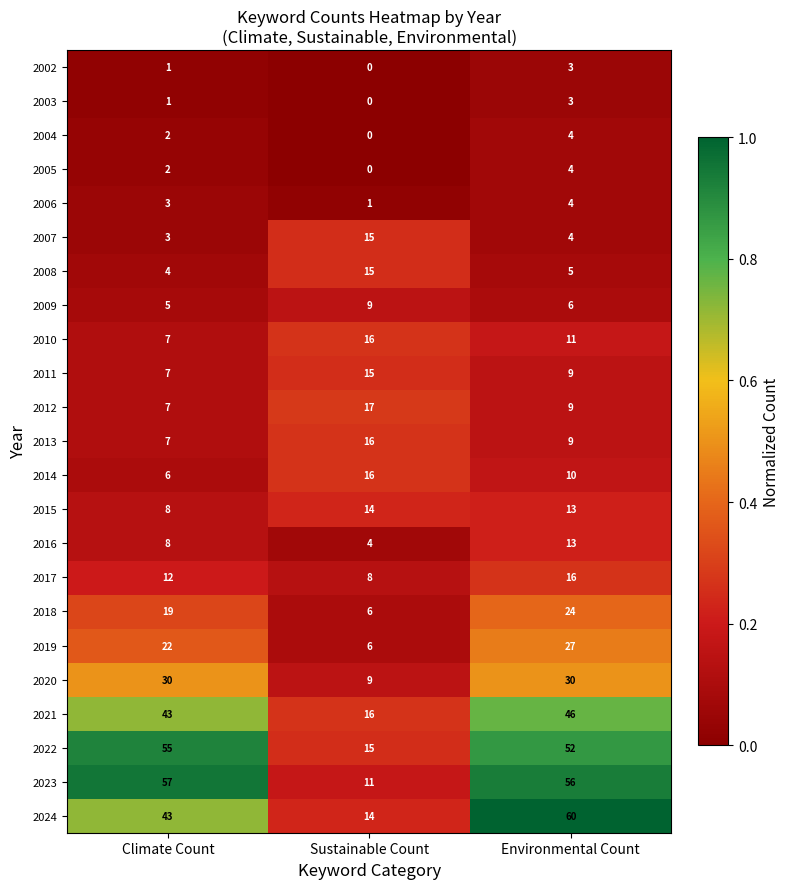

Which label corresponds to the largest value in the chart?

Environmental Count